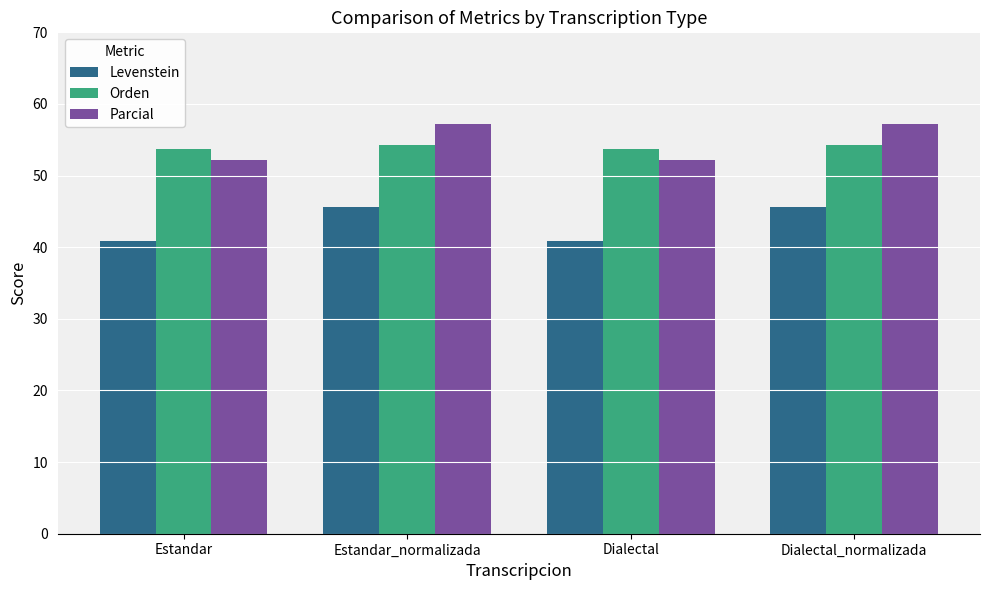

What is the total value across all series at Dialectal_normalizada?

157.0